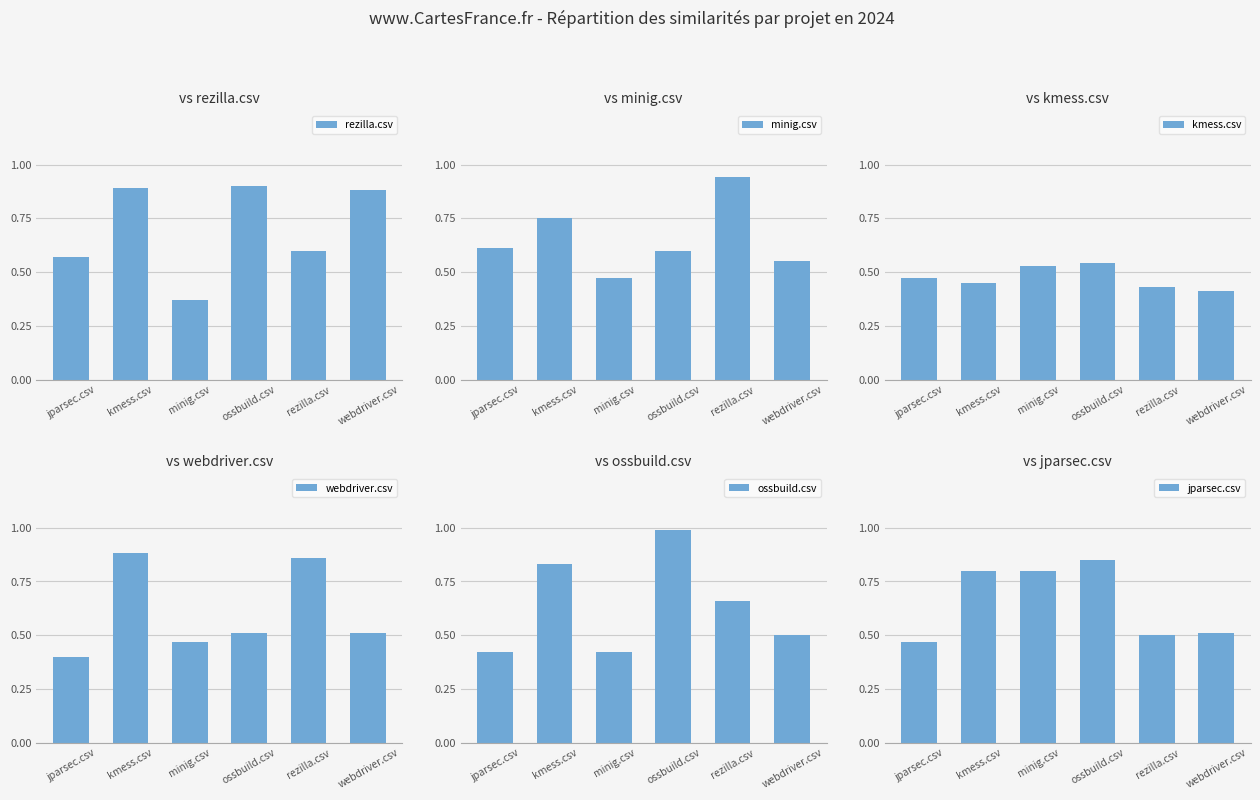

Which series has the largest total across all categories?

rezilla.csv